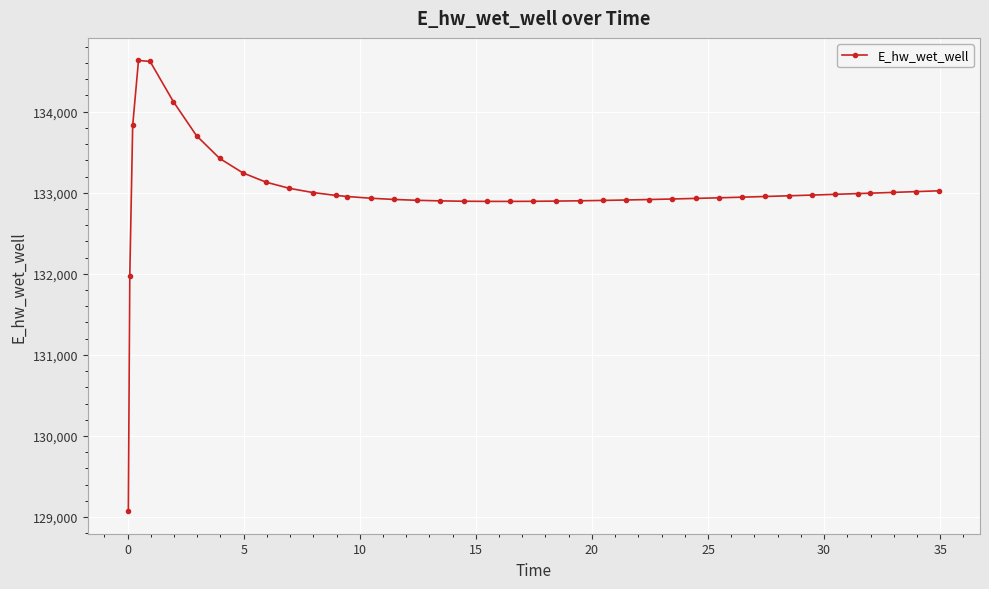

What is the value of the 35th point from the left?

132980.1